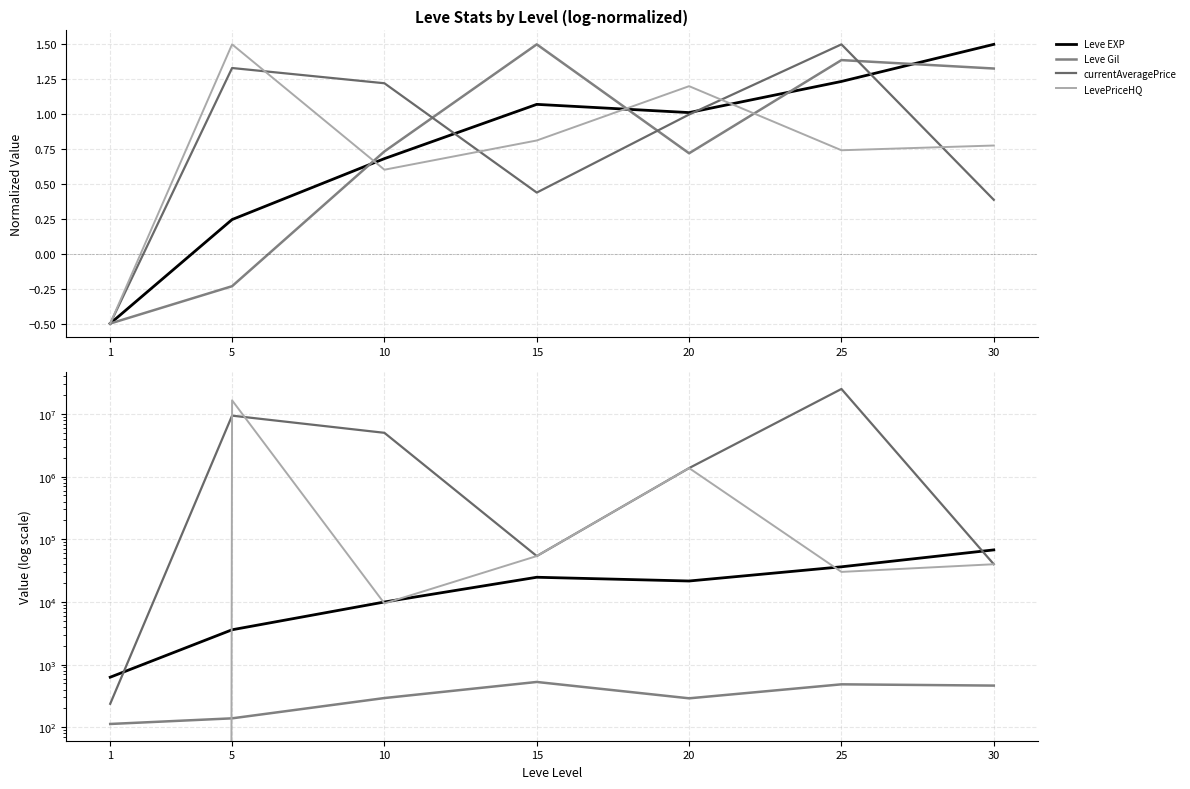

True or false: Leve Gil and Leve EXP intersect in this chart.

False